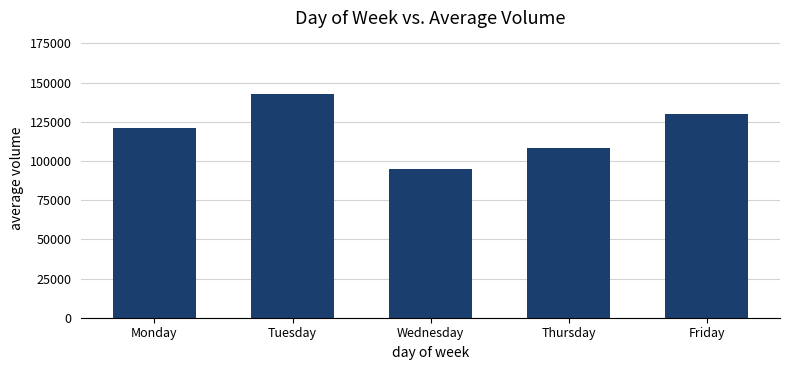

What is the value of the 3rd bar from the left?

94710